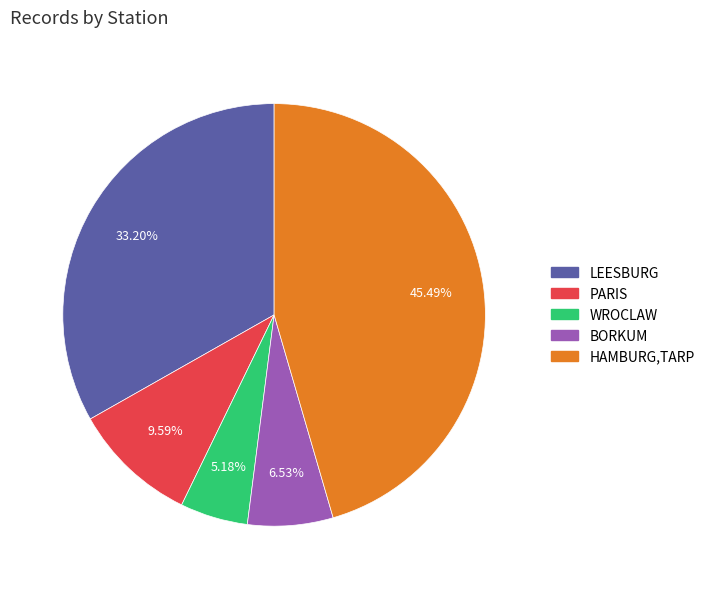

How many segments does this pie chart have?

5